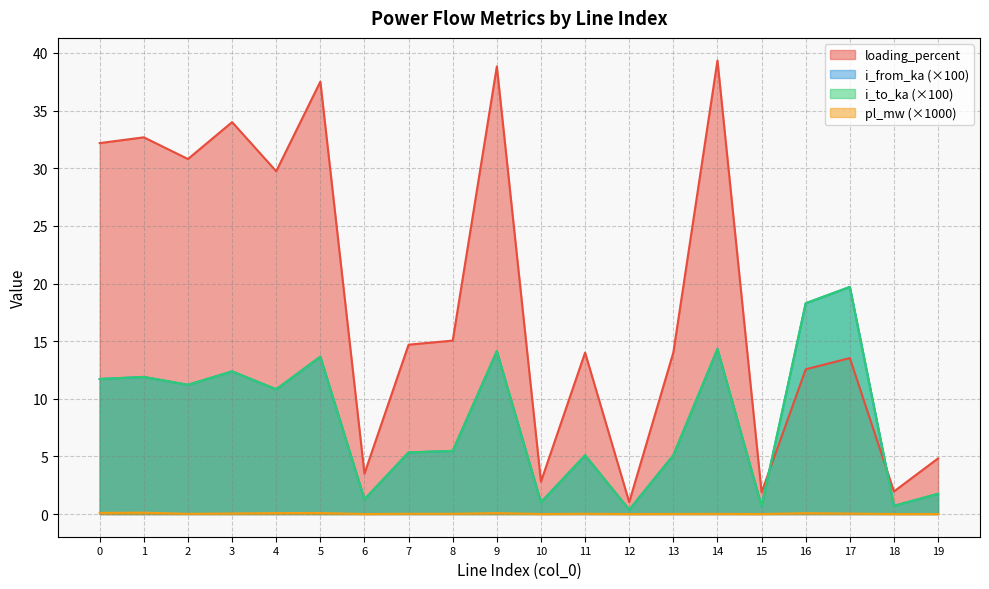

The value of i_to_ka at 6 is 2.0. True or false?

False